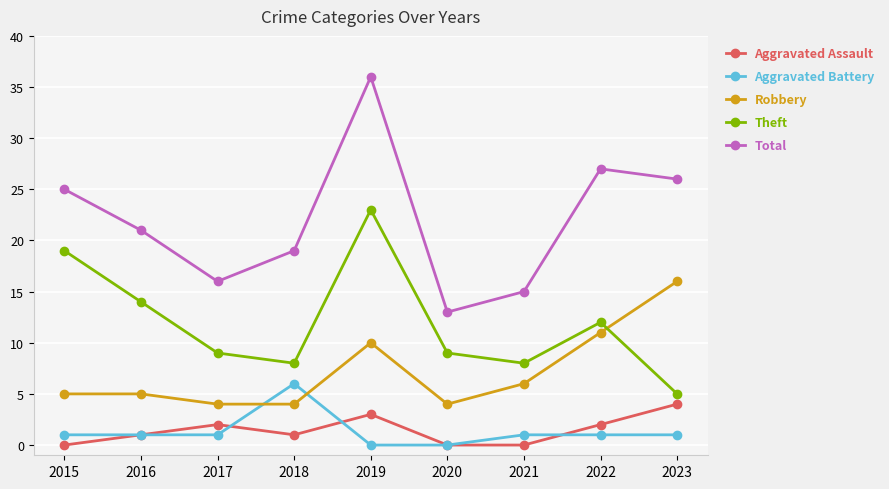

Is the value of Robbery at 2018 greater than the value of Aggravated Battery at 2023?

Yes